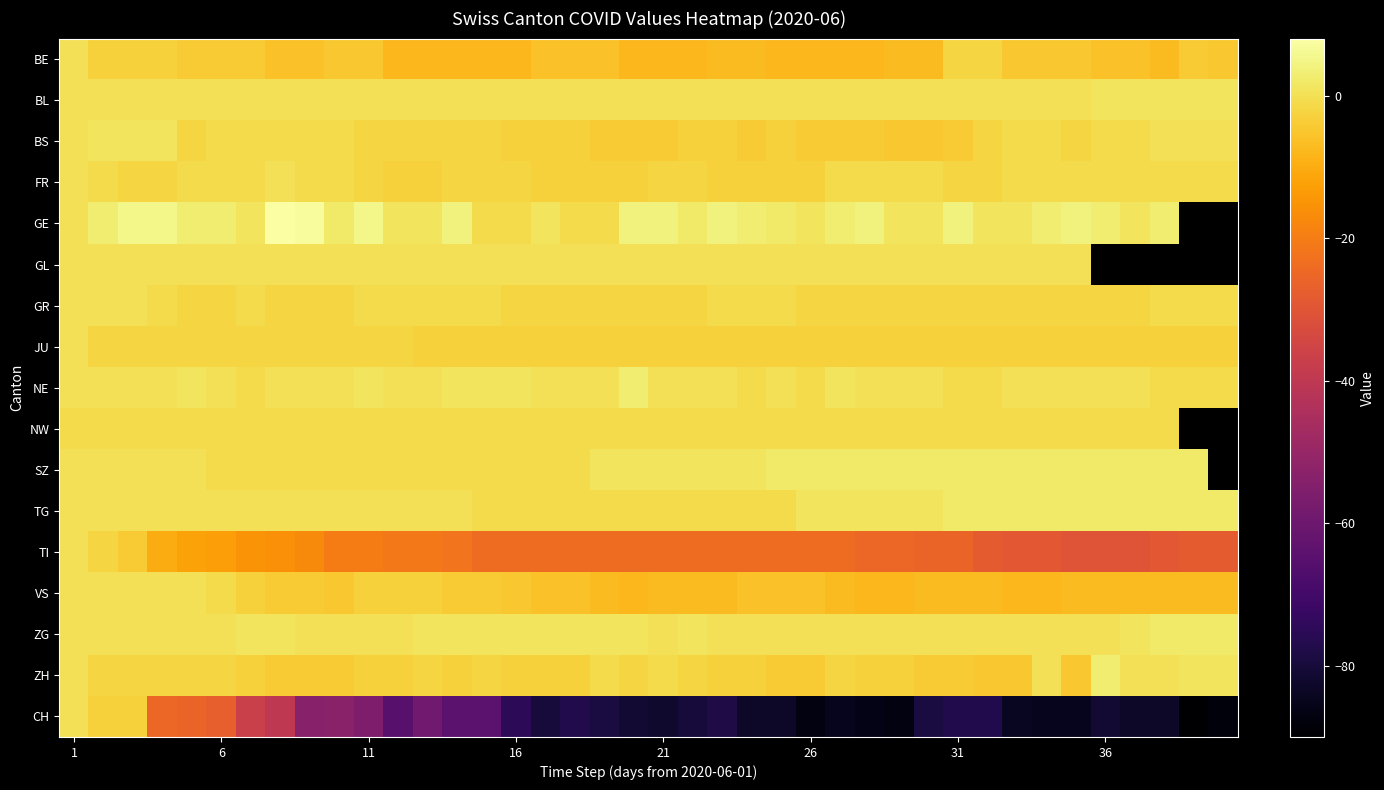

How many distinct data groups are displayed?

17